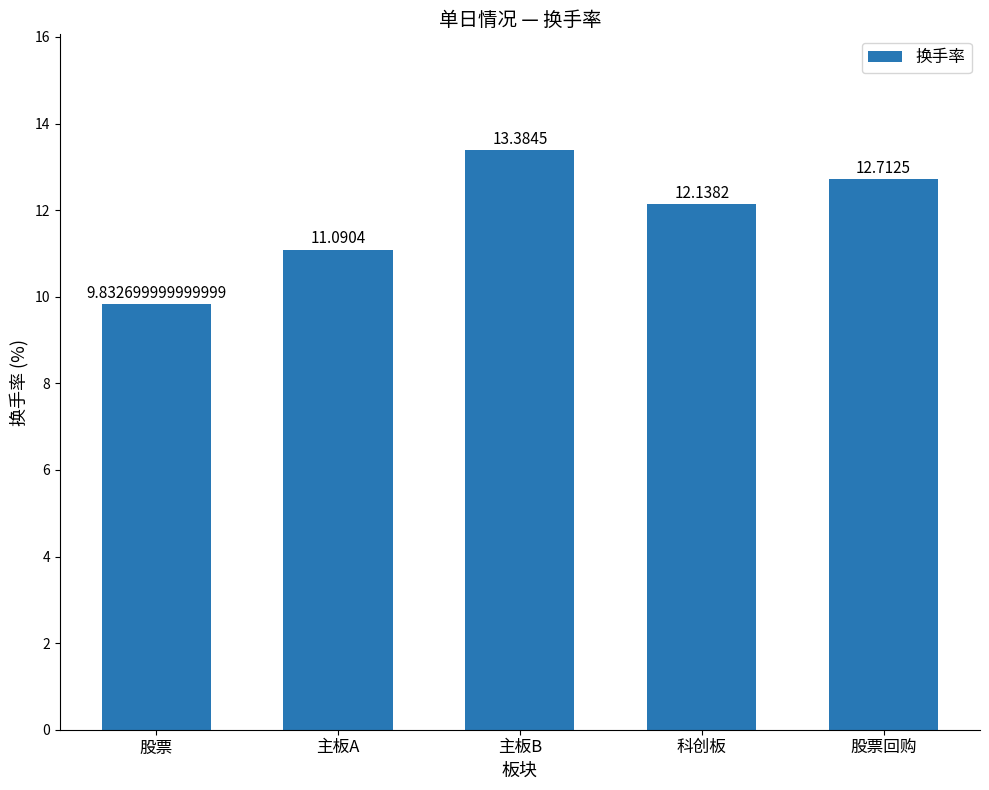

What is the difference between the values at 主板A and 科创板?

1.0